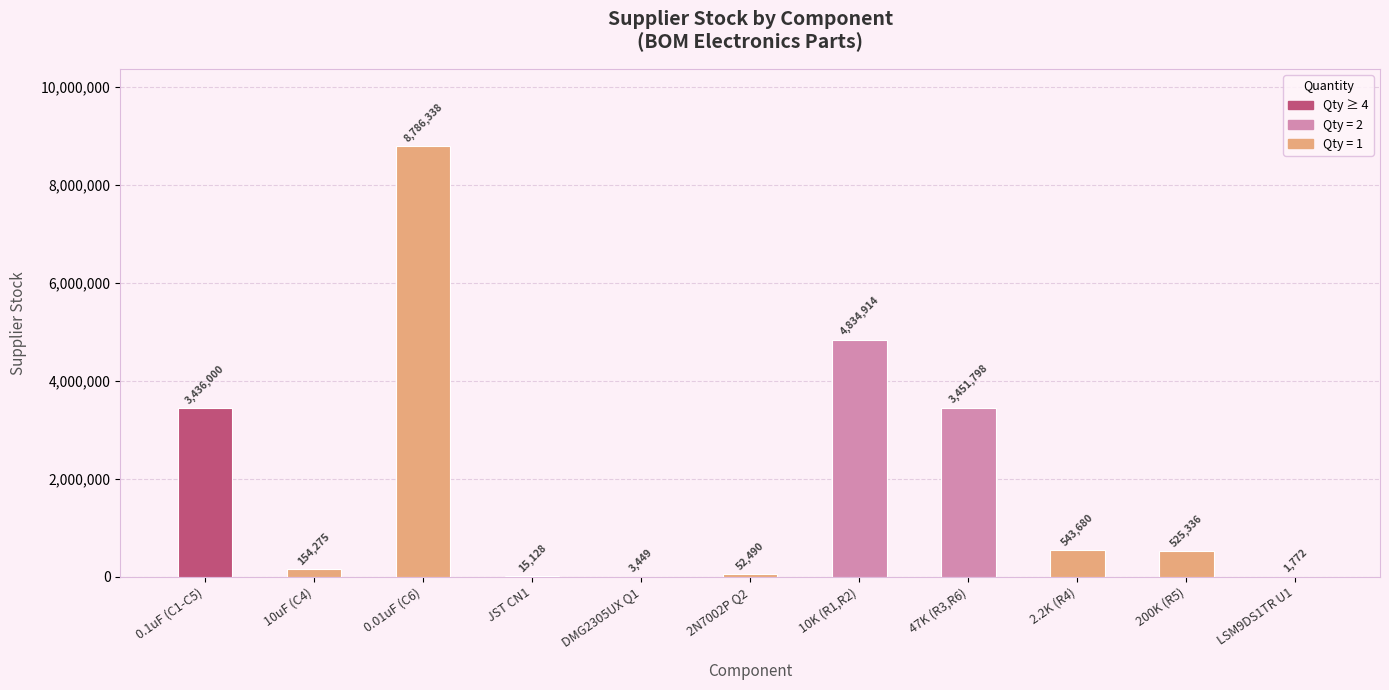

Approximately how many times larger is the value at 2N7002P Q2 compared to LSM9DS1TR U1?

29.6